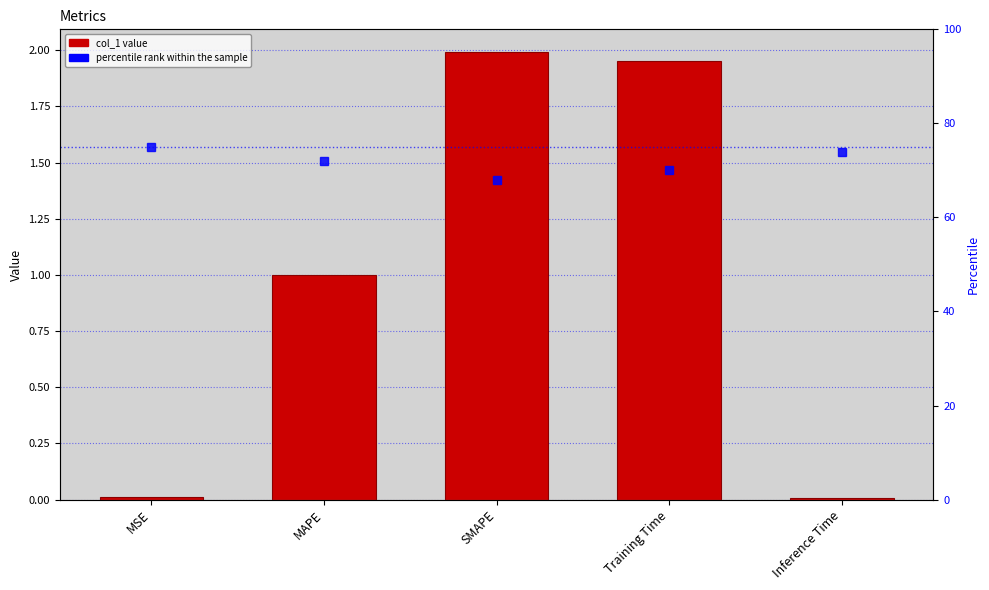

At which label is percentile rank within the sample closest to 71?

MAPE